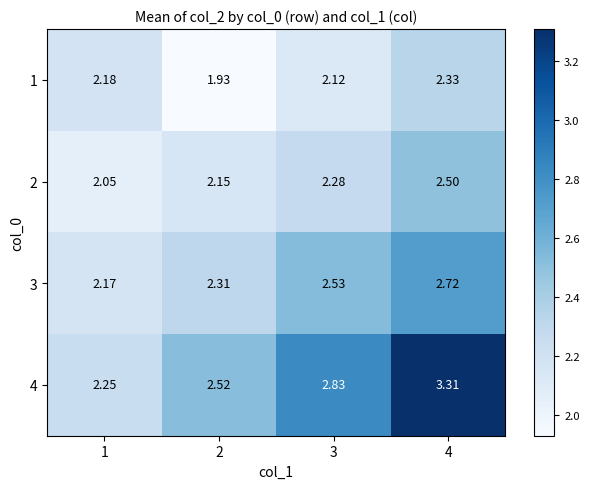

Reading left to right, list all the values displayed in this chart.

1: 1=2.2	2=1.9	3=2.1	4=2.3
2: 1=2.0	2=2.1	3=2.3	4=2.5
3: 1=2.2	2=2.3	3=2.5	4=2.7
4: 1=2.2	2=2.5	3=2.8	4=3.3